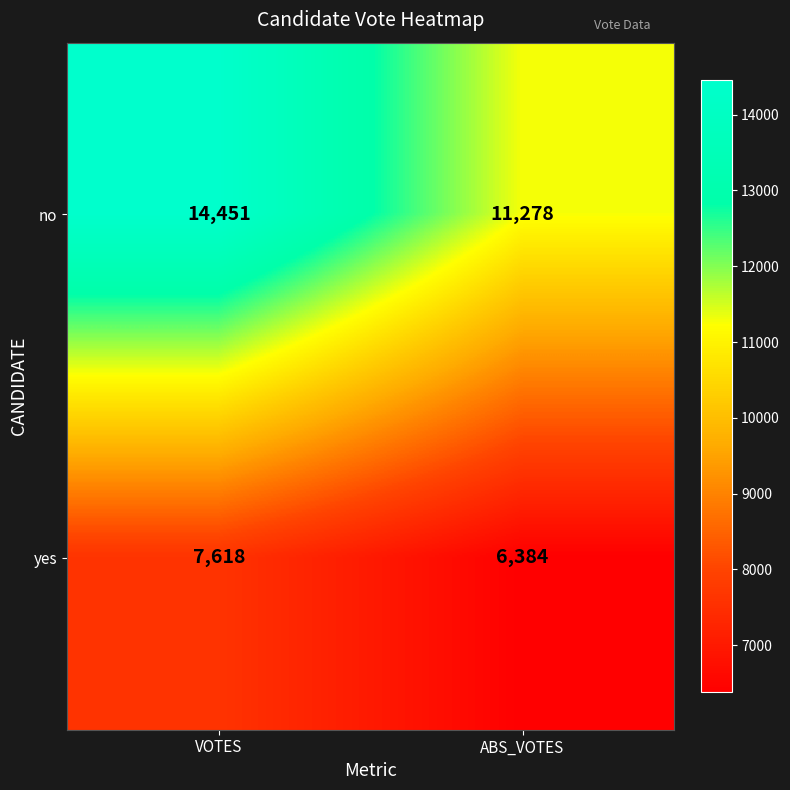

Count the number of categories in the chart.

2